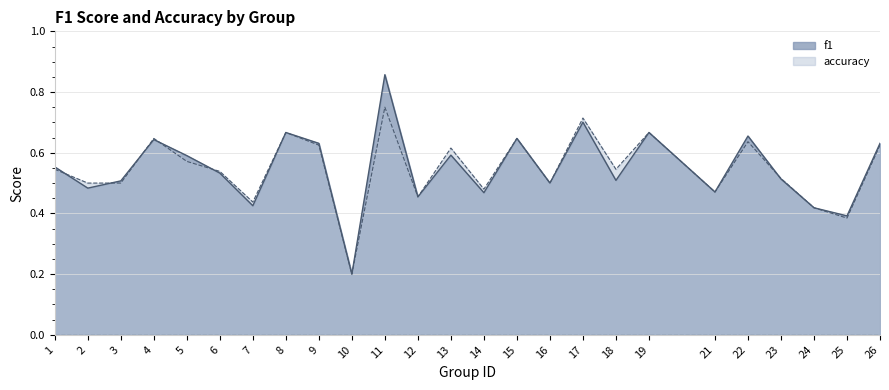

Which has a higher value, 19 or 16?

19